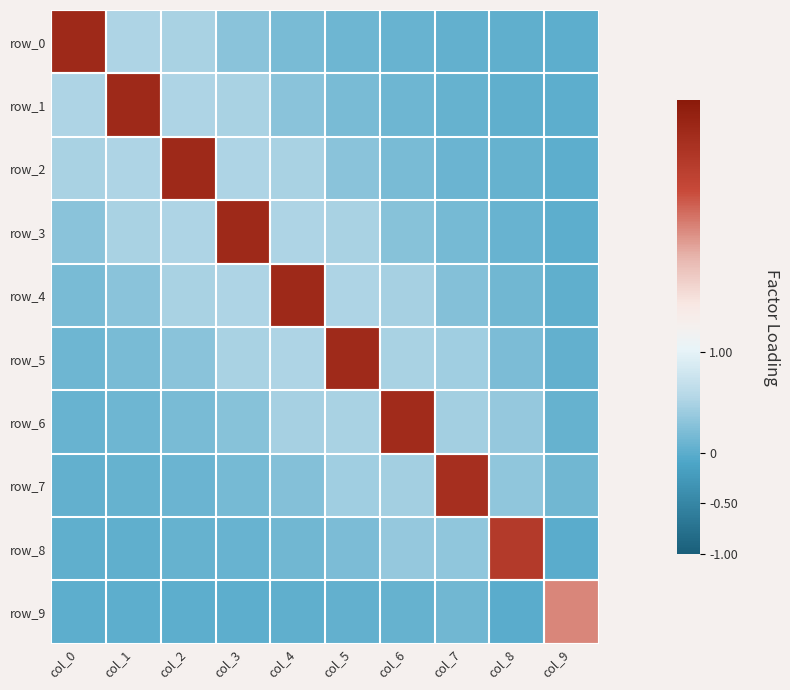

Rank the categories by row_7 value from lowest to highest.

col_0, col_1, col_2, col_9, col_3, col_4, col_8, col_5, col_6, col_7